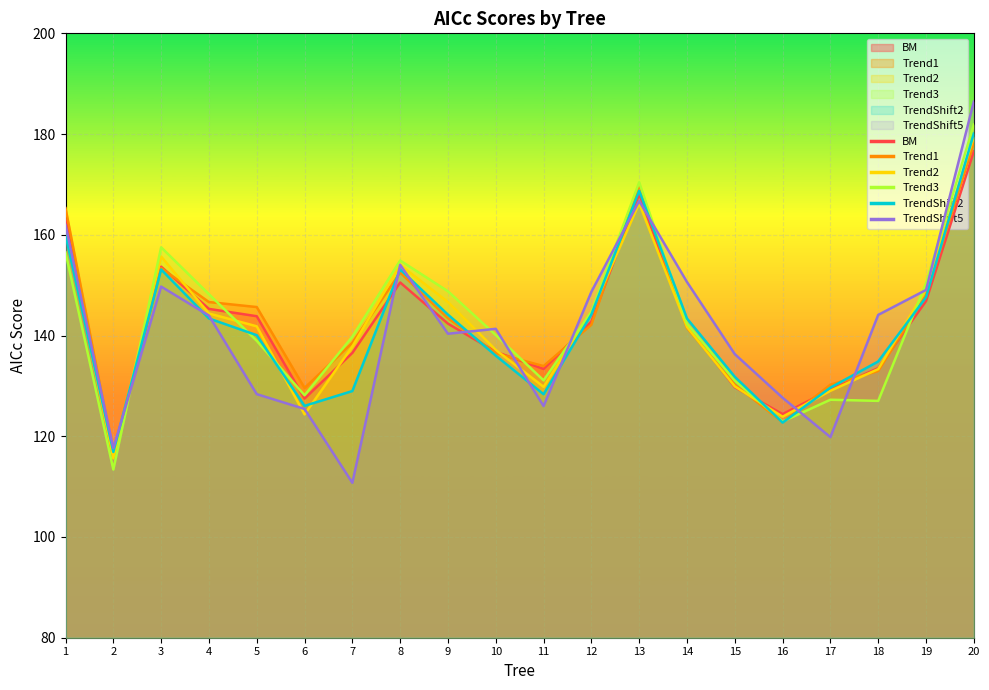

How many values in the TrendShift5 series are below 143?

10